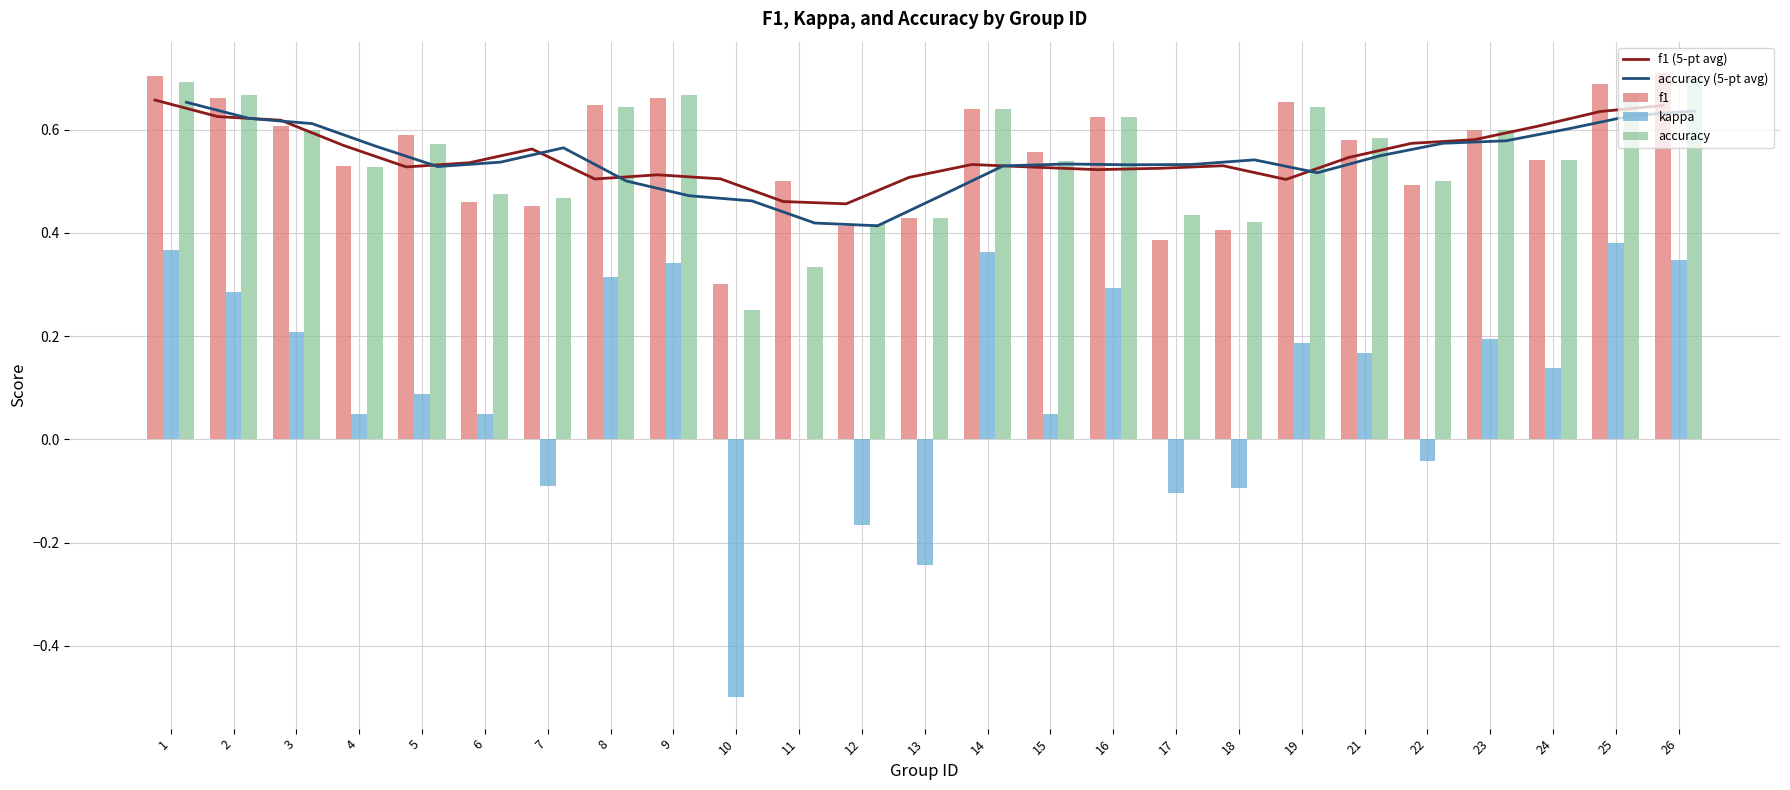

Is it true that f1 (5-pt avg) equals 0.6 at 23?

True